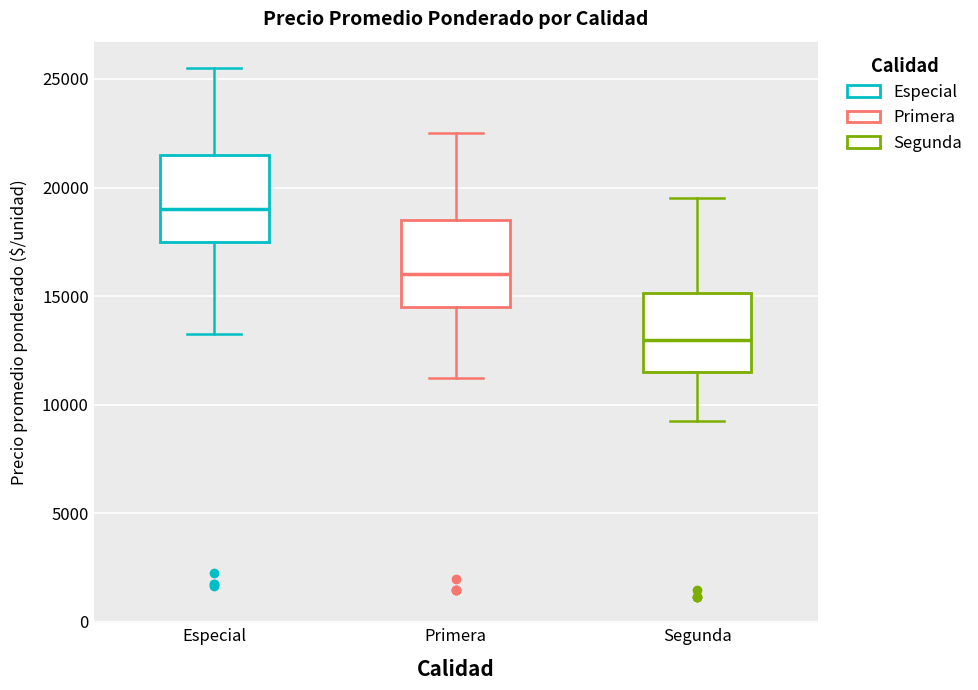

Reading left to right, read every box against the y-axis: the position of its median line, the range the box covers, and the ends of its whiskers. The values are not printed on the chart, so give them approximately, as read against the axis.

Especial: median 19000, box 17500 to 21500, whiskers 13500 to 25500
Primera: median 16000, box 14500 to 18500, whiskers 11500 to 22500
Segunda: median 13000, box 11500 to 15000, whiskers 9500 to 19500